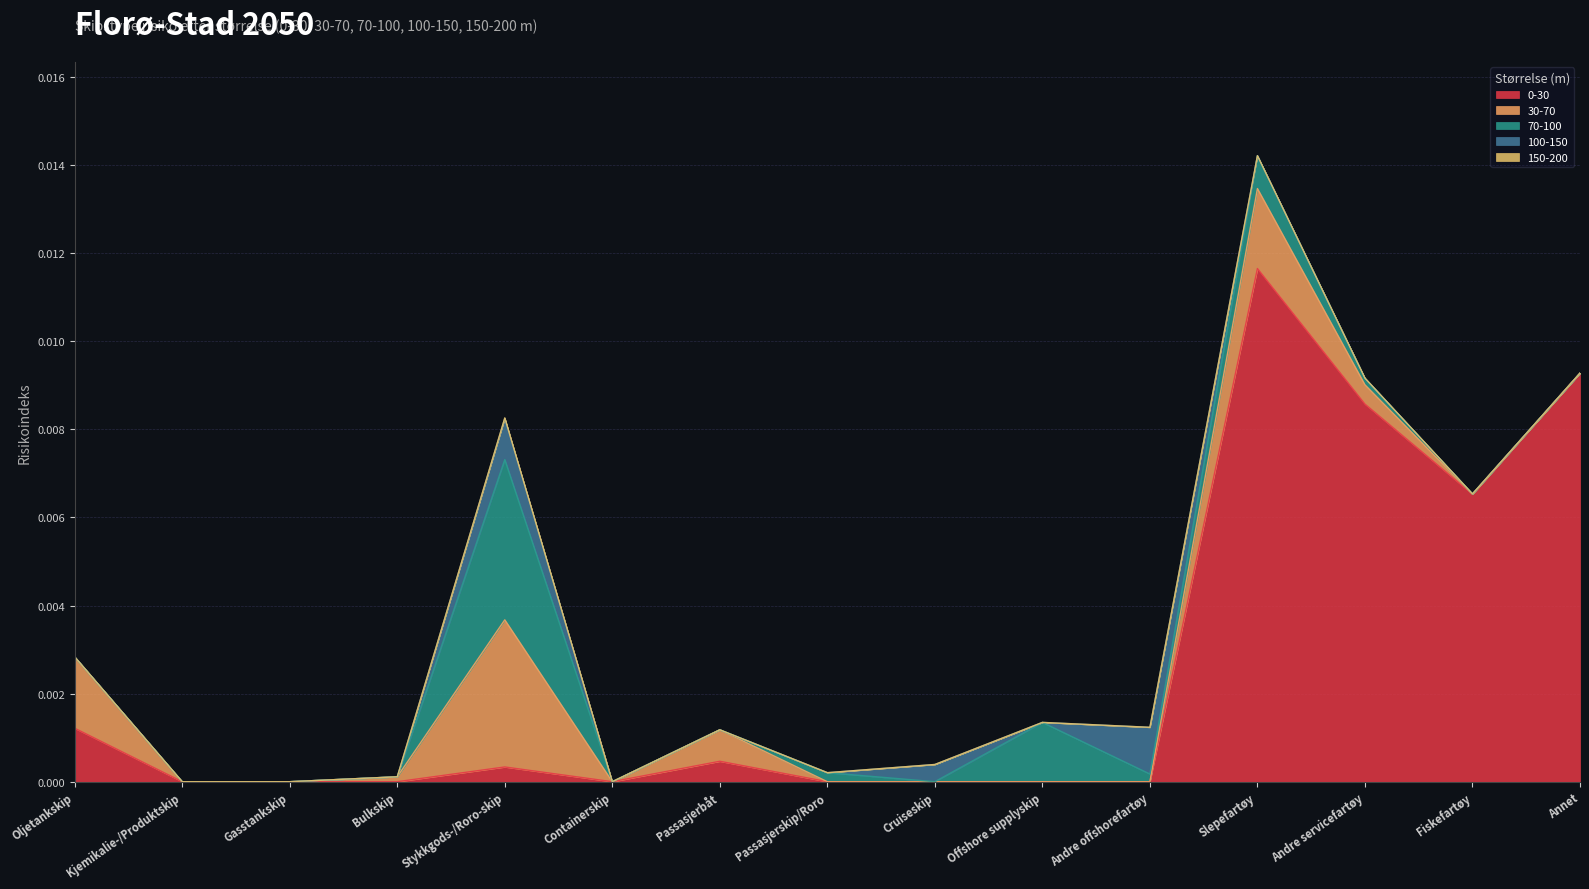

In 100-150, how many points are higher than both neighbors (excluding endpoints)?

3